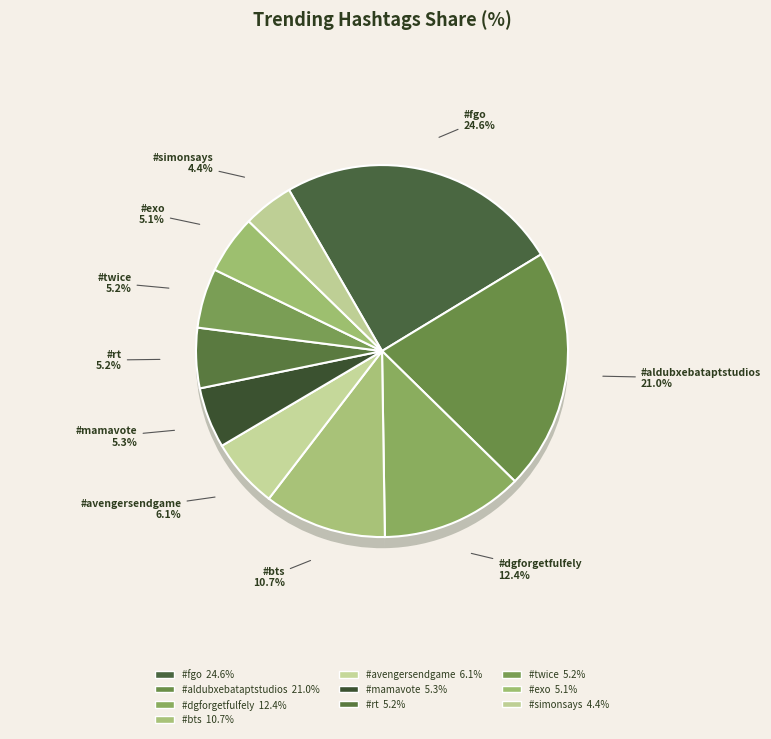

Rank the categories by value from highest to lowest.

#fgo, #aldubxebataptstudios, #dgforgetfulfely, #bts, #avengersendgame, #mamavote, #rt, #twice, #exo, #simonsays